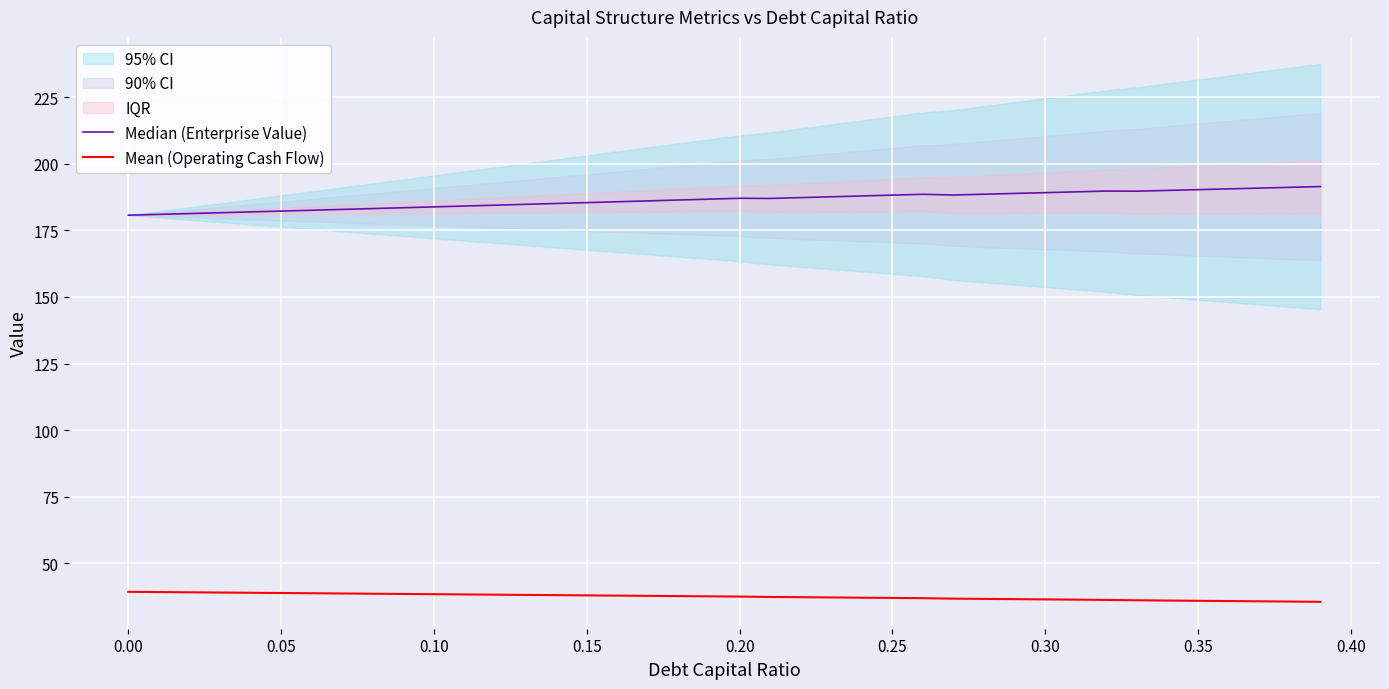

What is the minimum value for Mean (Operating Cash Flow)?

35.6